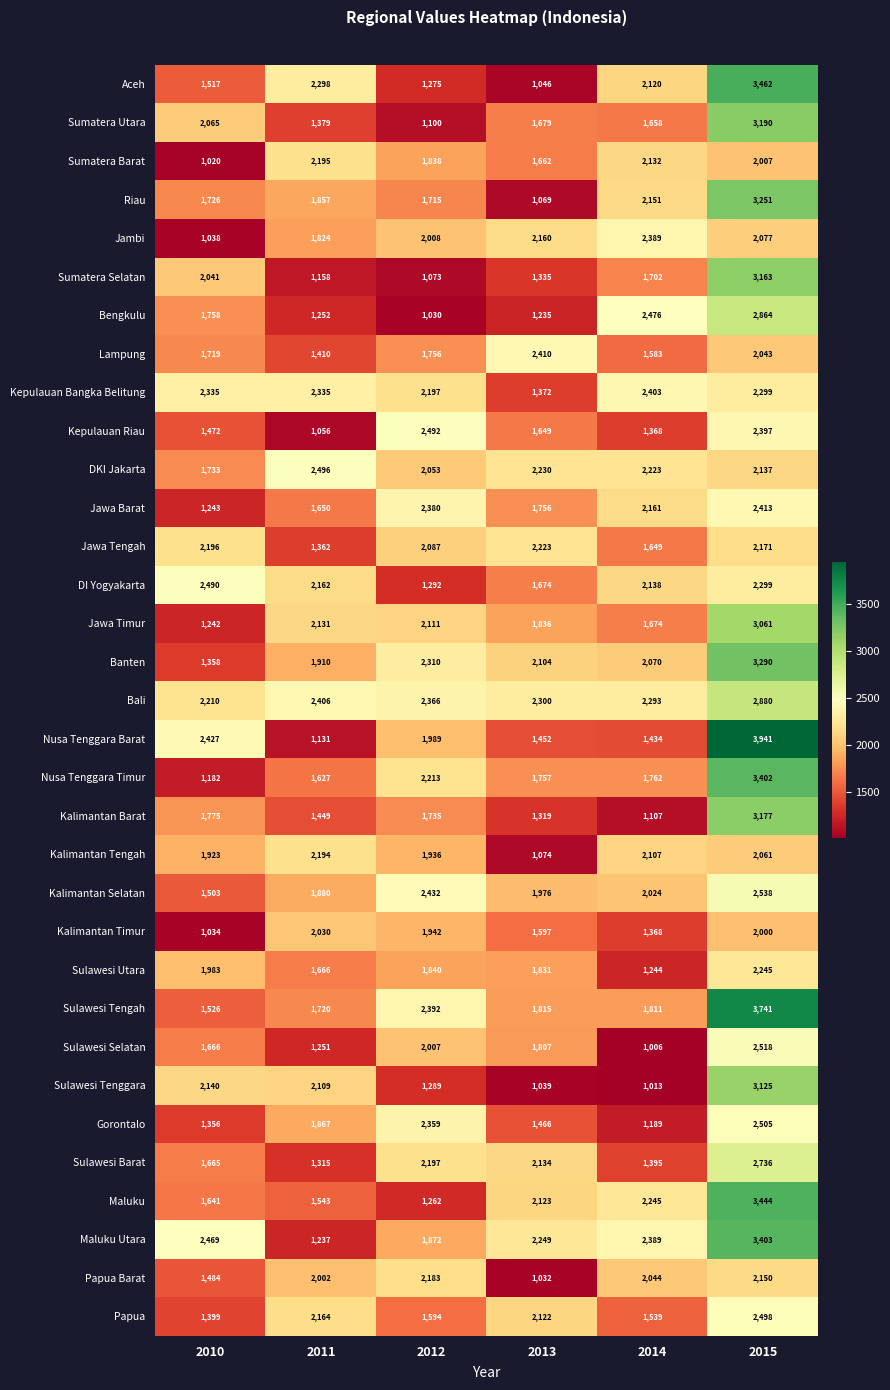

True or false: Papua Barat has a value of 2002 at 2011.

True